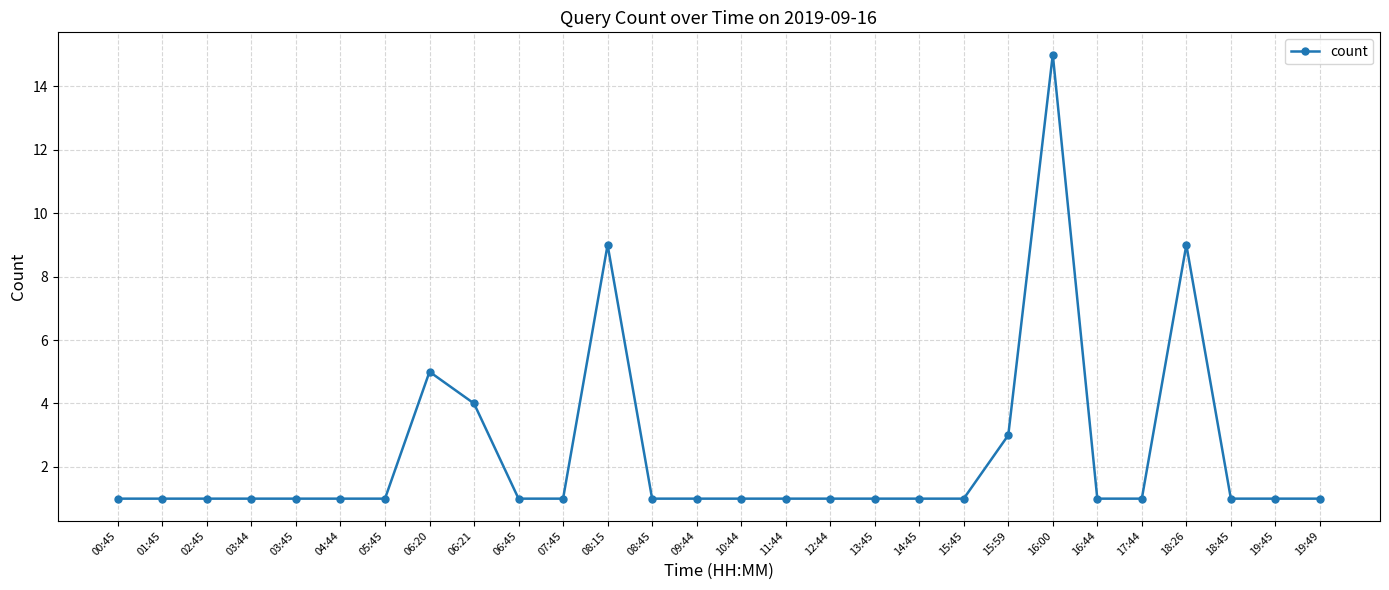

Is this an area chart (filled region under the line)?

No